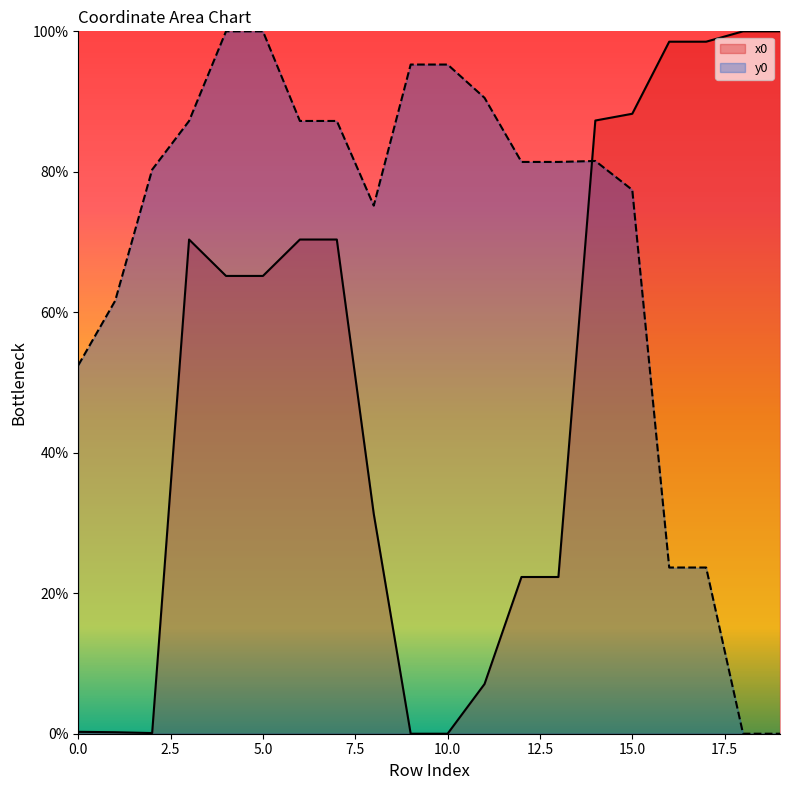

How many categories are shown in the chart?

20